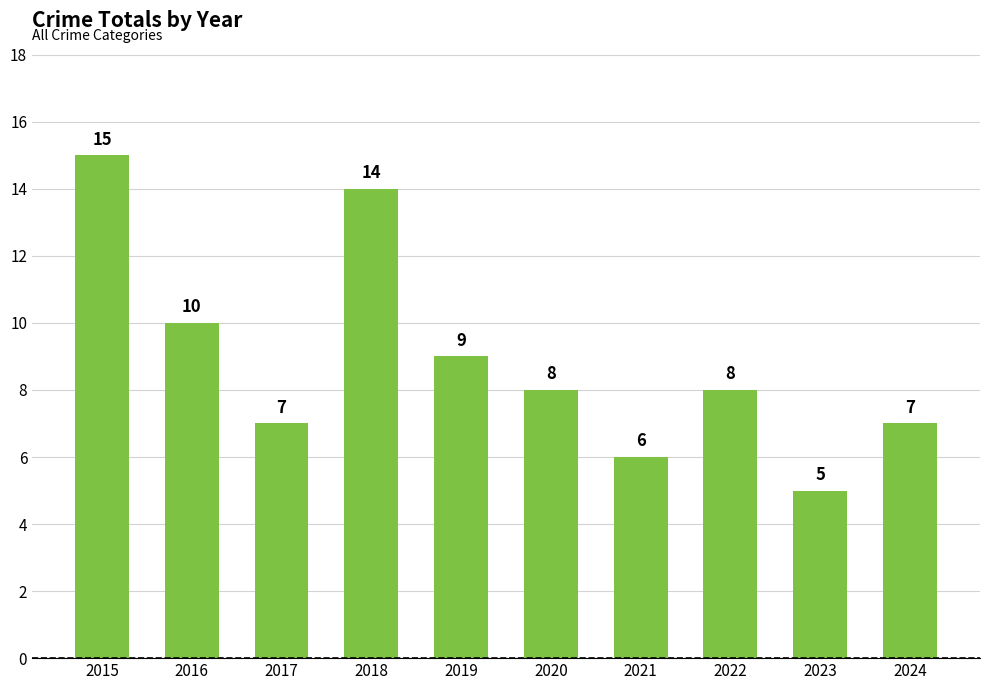

What is the change in value from 2015 to 2019?

-6